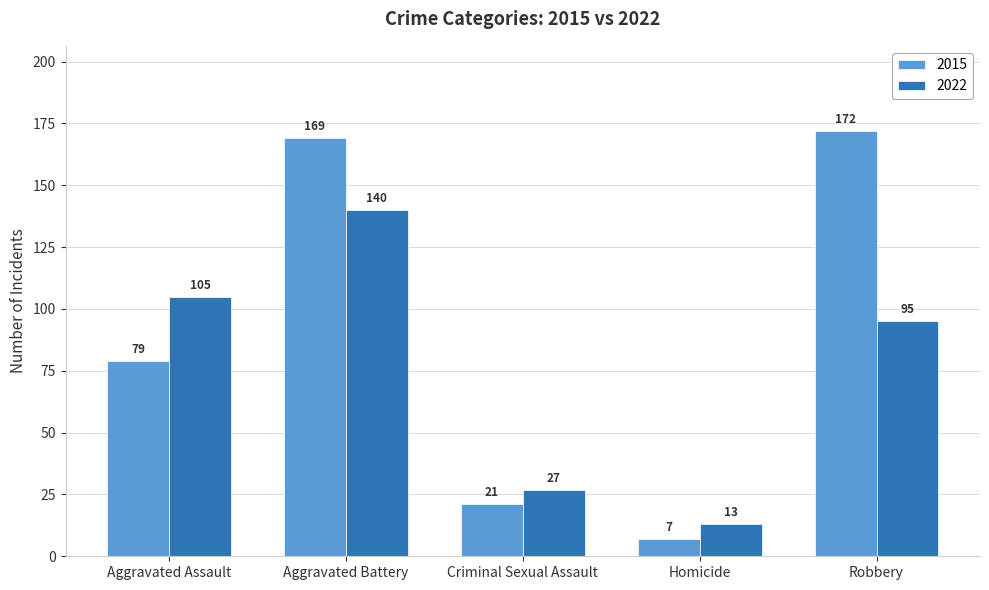

Which series has the largest range (max minus min)?

2015